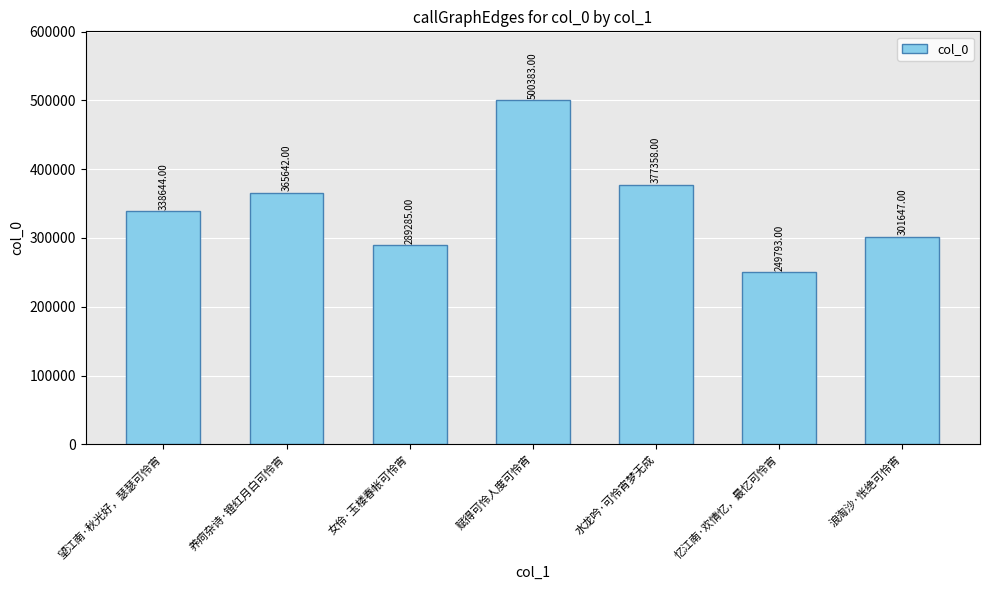

What is the smallest value displayed?

249793